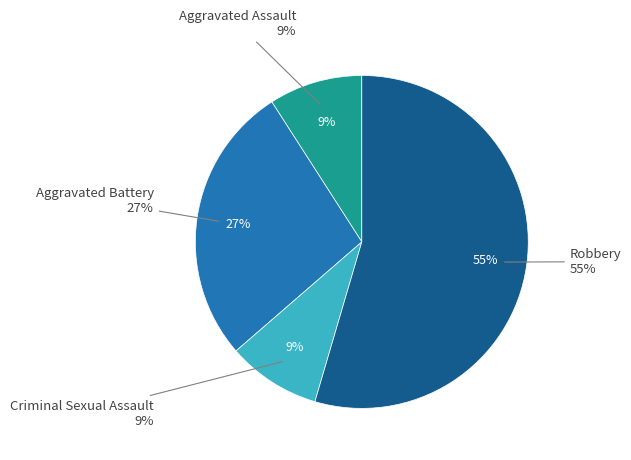

Is the sum of Aggravated Assault and Criminal Sexual Assault greater than half?

No